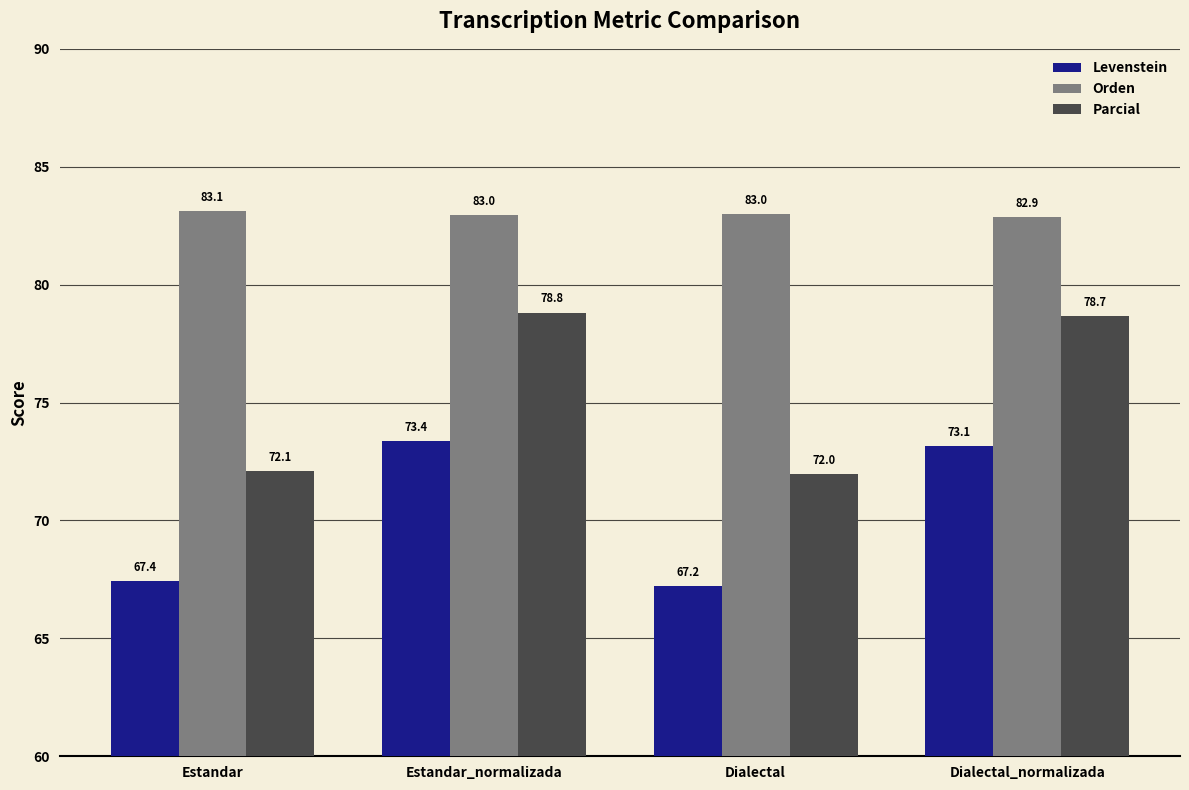

Rank the series at Estandar_normalizada from lowest to highest value.

Levenstein, Parcial, Orden